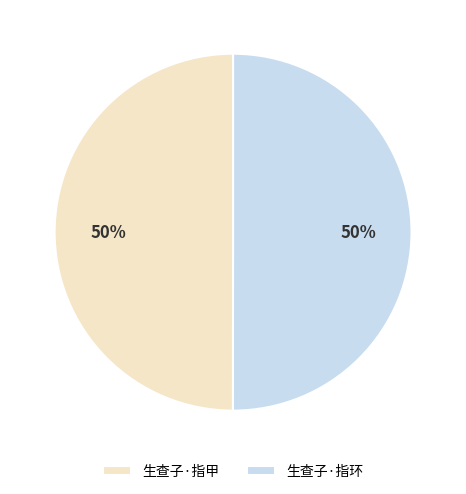

Is the sum of 生查子·指甲 and 生查子·指环 greater than half?

Yes